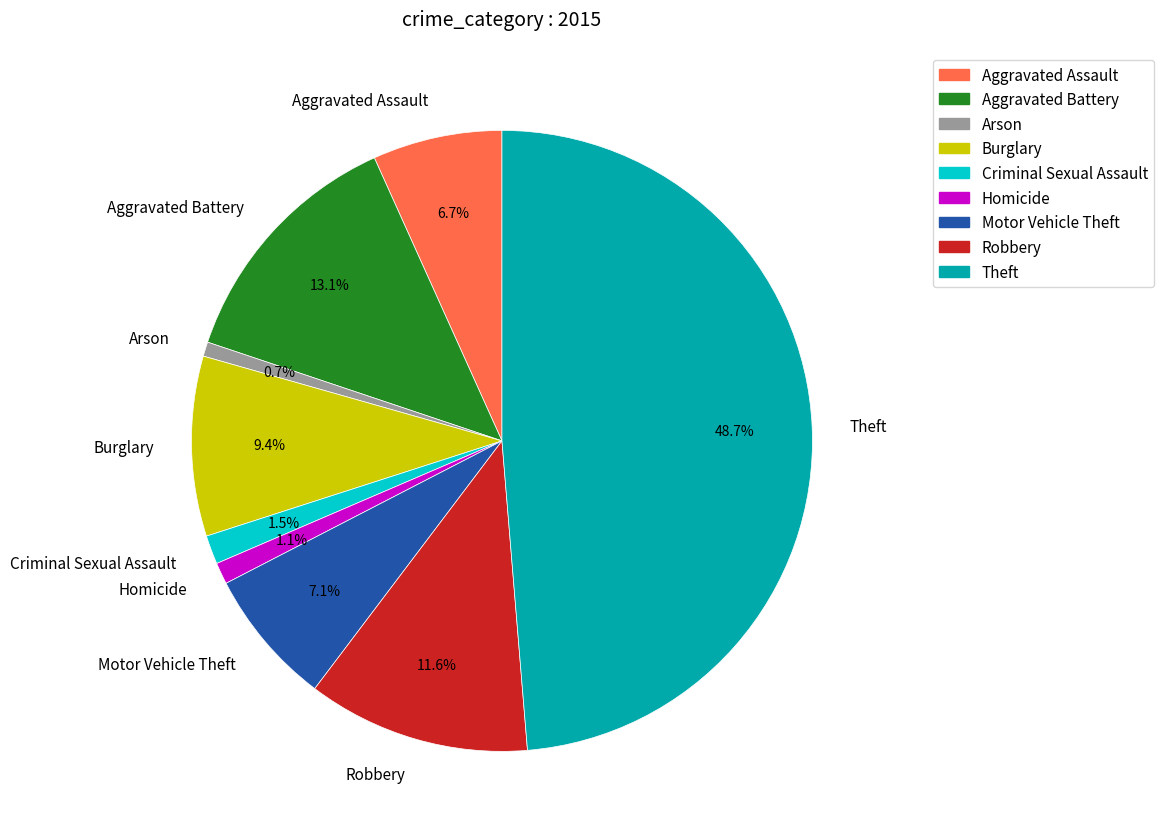

Does Theft represent more than half of the total?

No